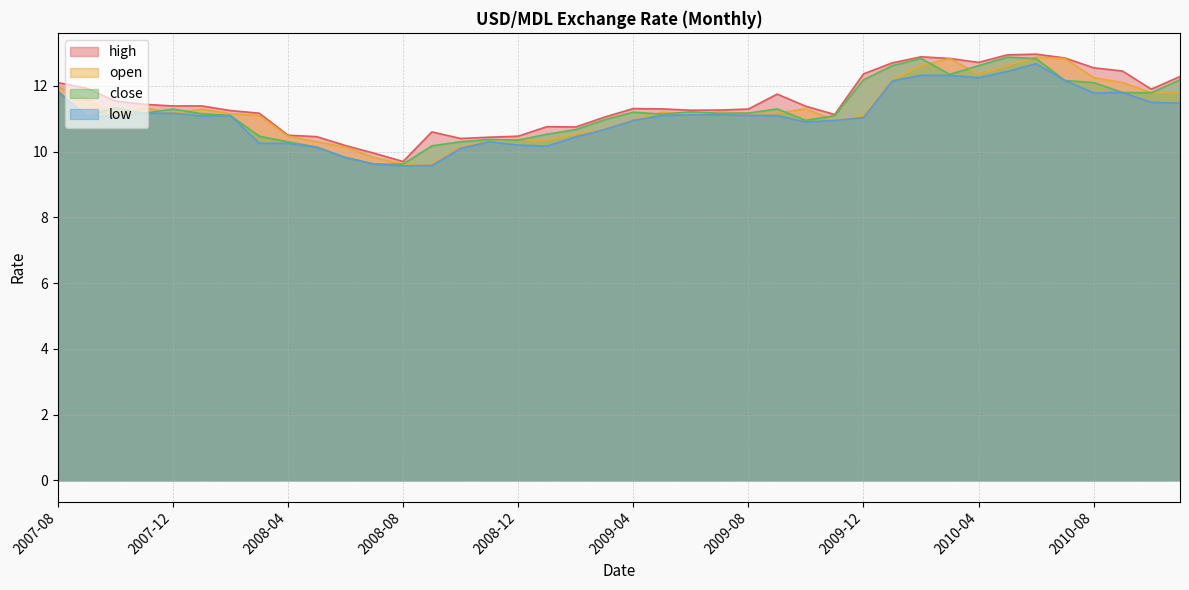

What is the highest value of the low series?

12.7